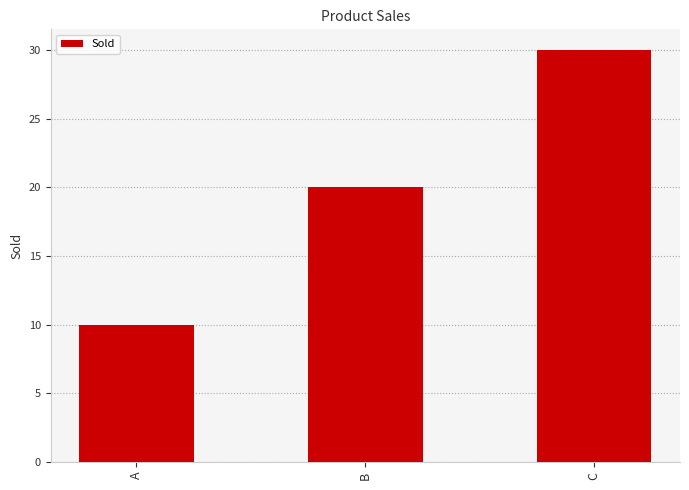

The value at A is 3. True or false?

False